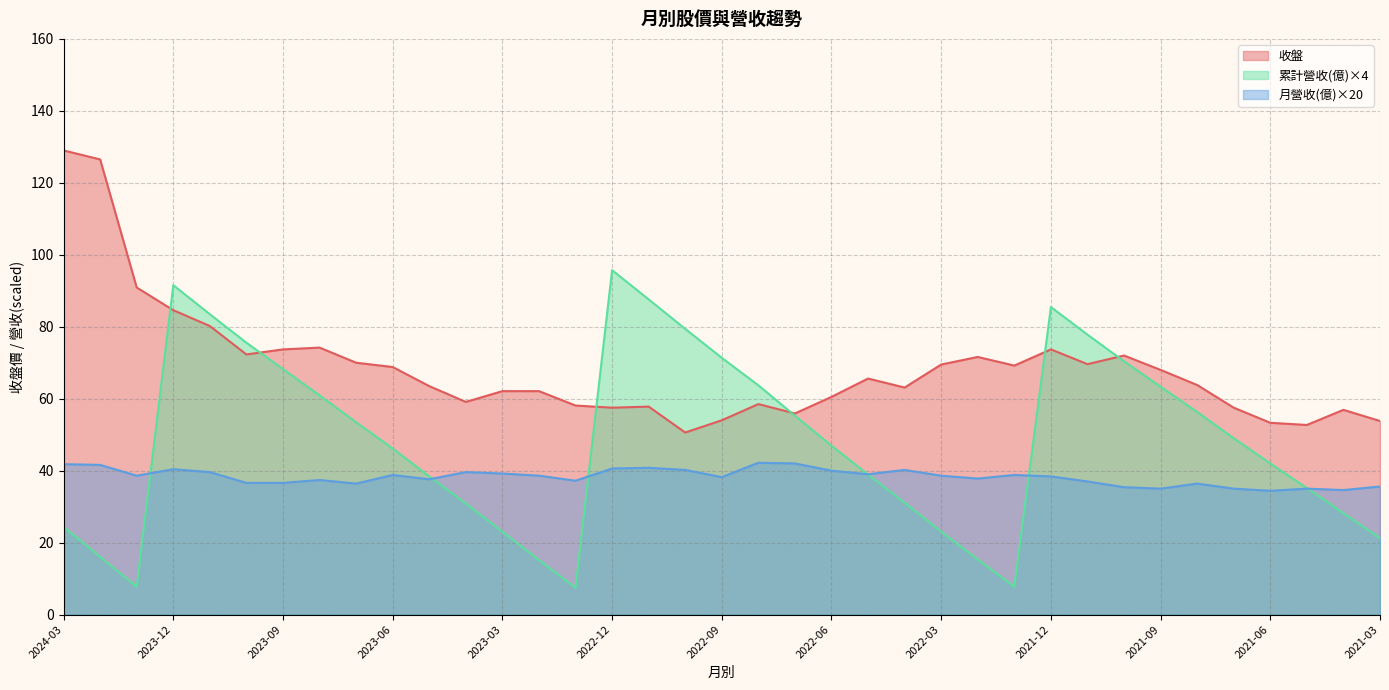

What is the total value across all series at 2021-10?

177.8